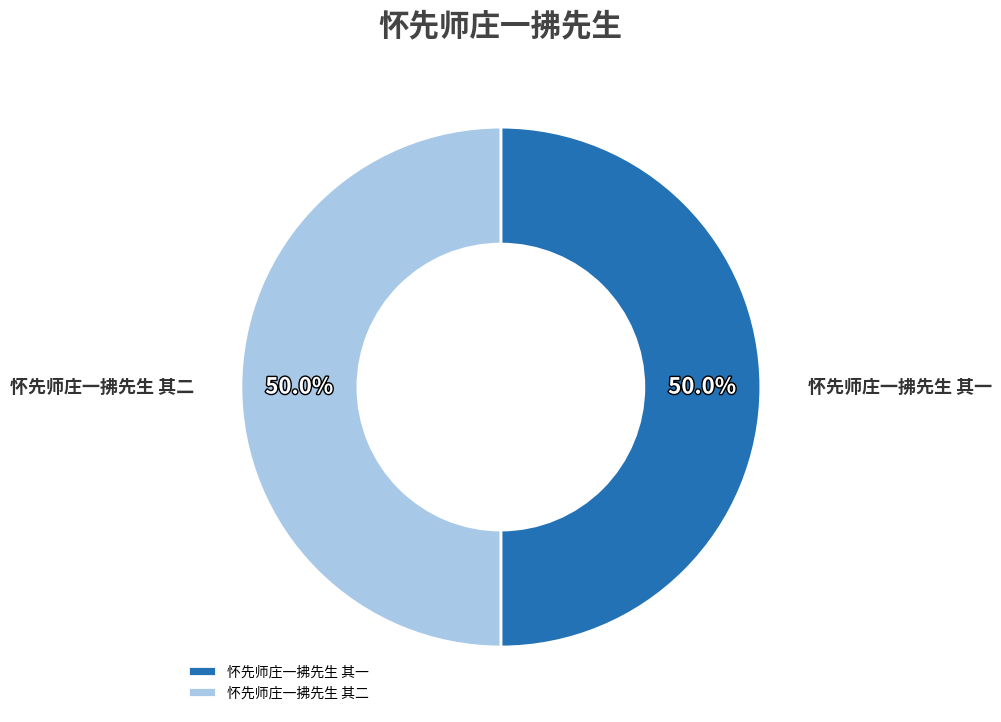

True or false: 怀先师庄一拂先生 其一 accounts for 50% of the total.

True